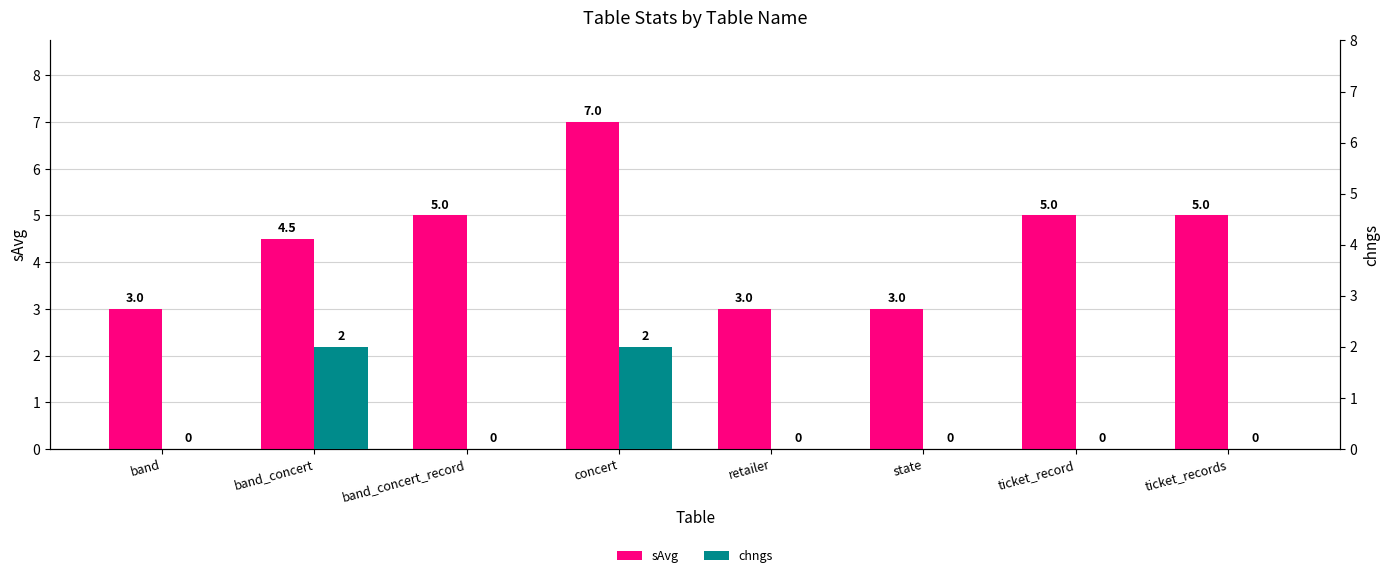

At which label does chngs reach its minimum?

band